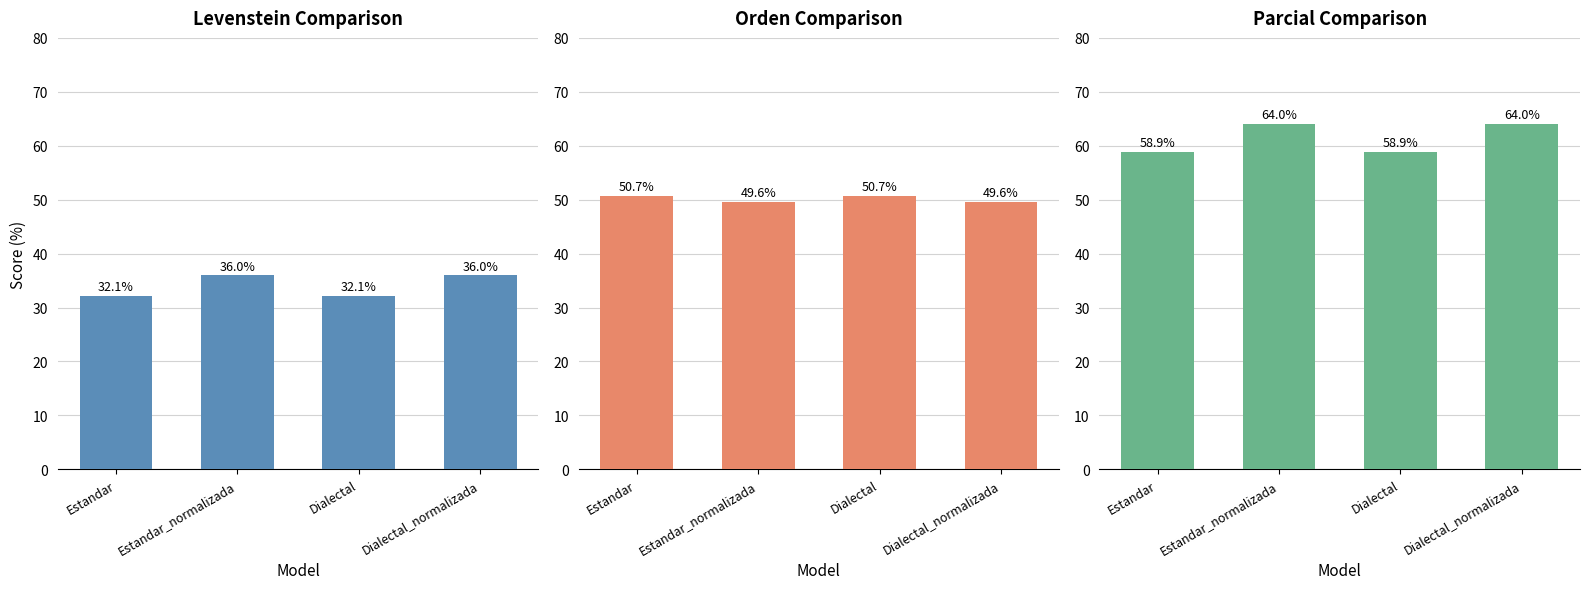

What is the maximum value for Orden?

50.7